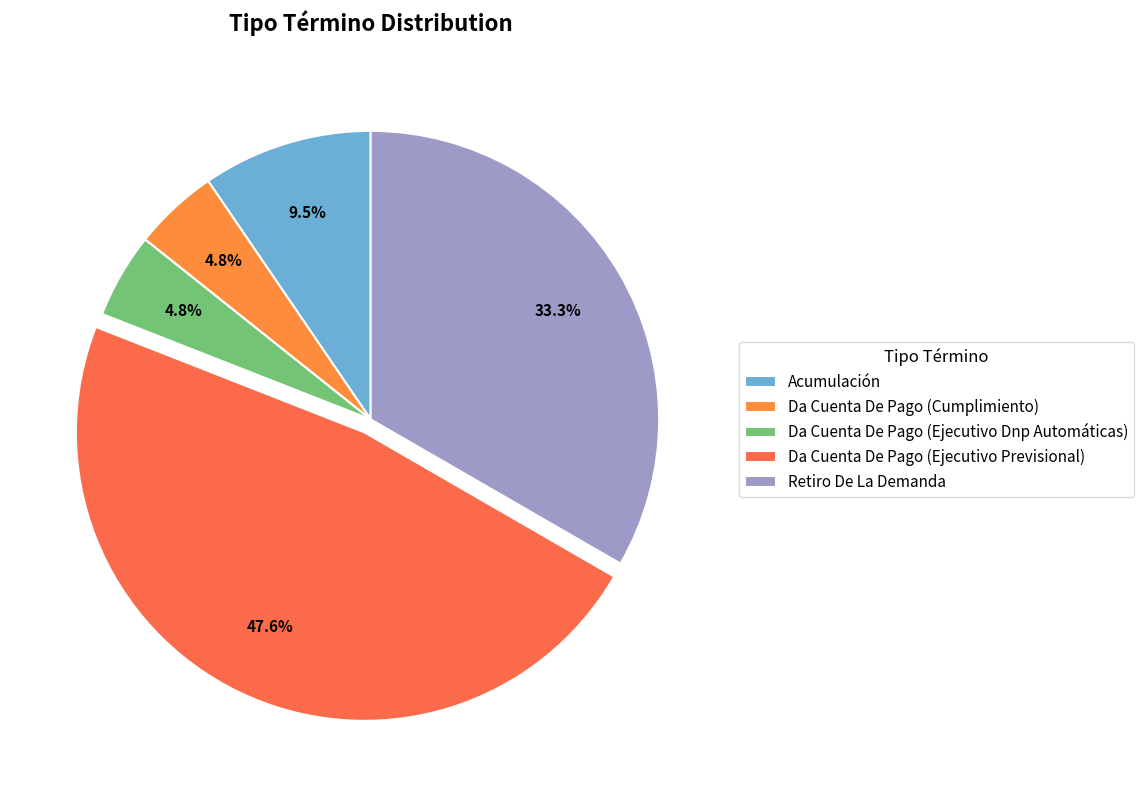

Which slice is the largest?

Da Cuenta De Pago (Ejecutivo Previsional)